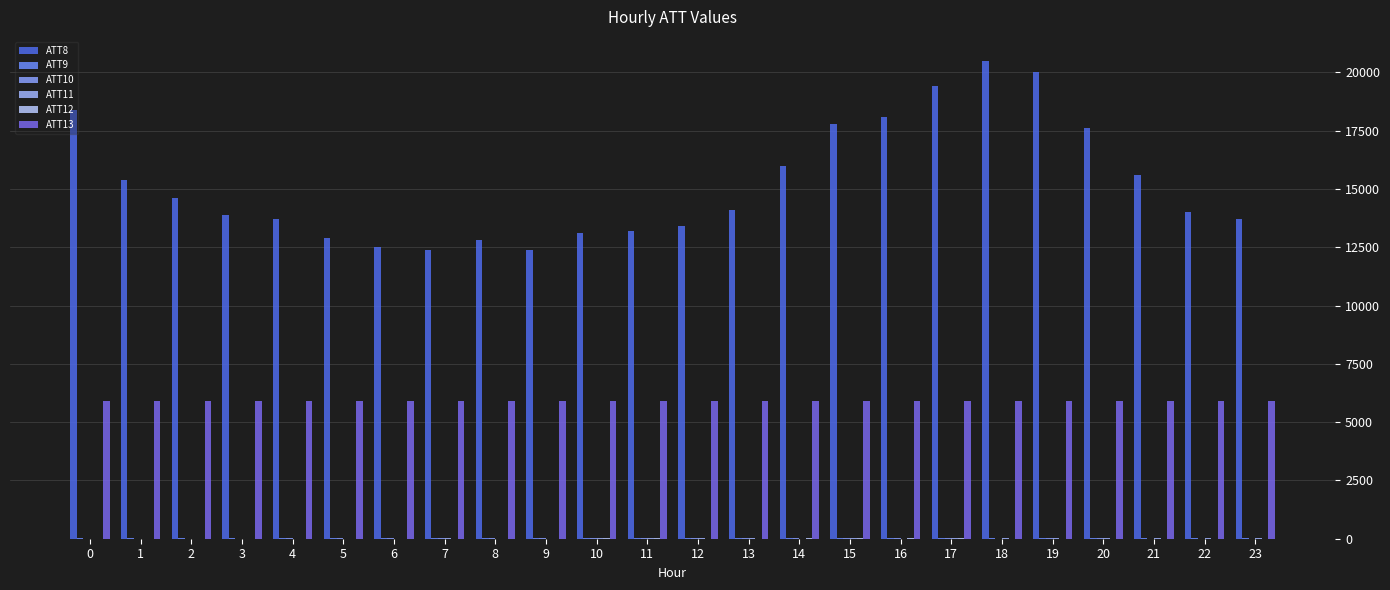

What is the difference between the maximum and second lowest values in the ATT9 series?

8.8